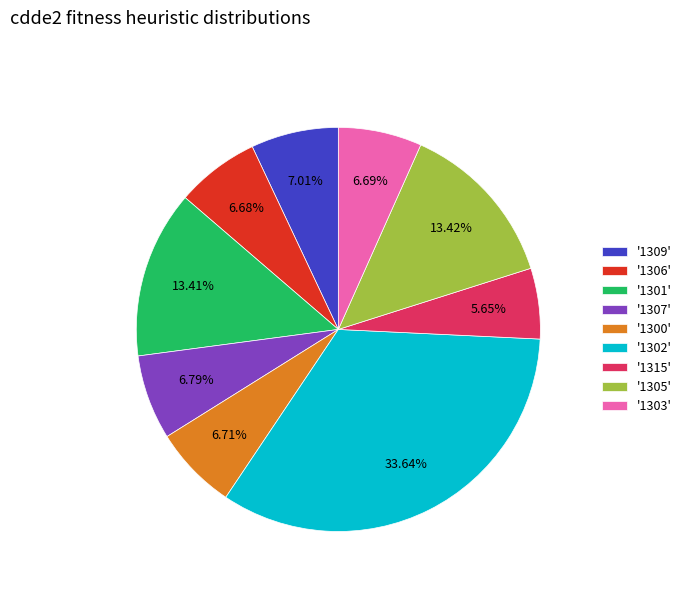

What is the ratio of the value at '1306' to the value at '1307'?

1.0